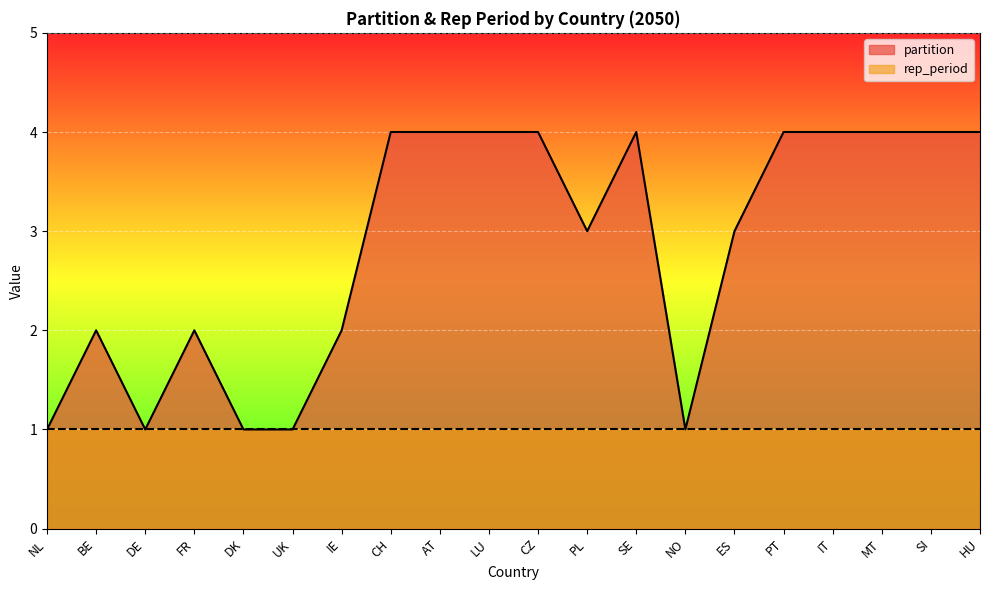

What is the average value?

3